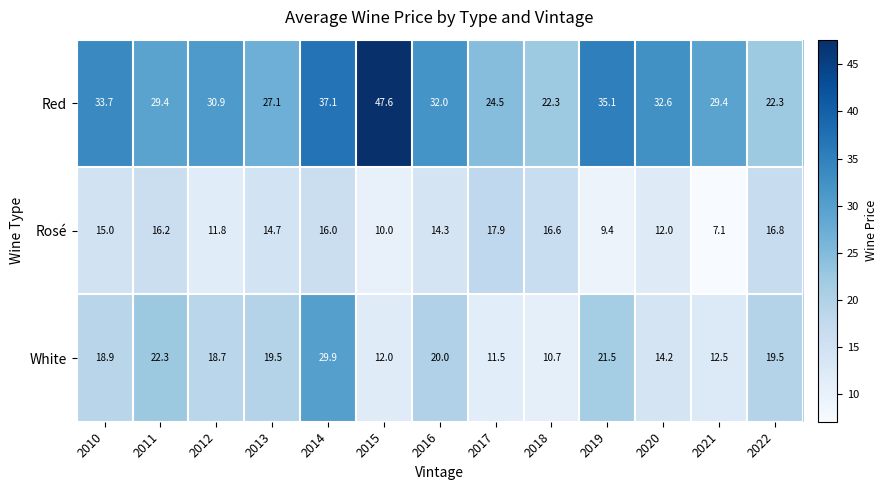

Is it true that Rosé equals 9.4 at 2019?

True